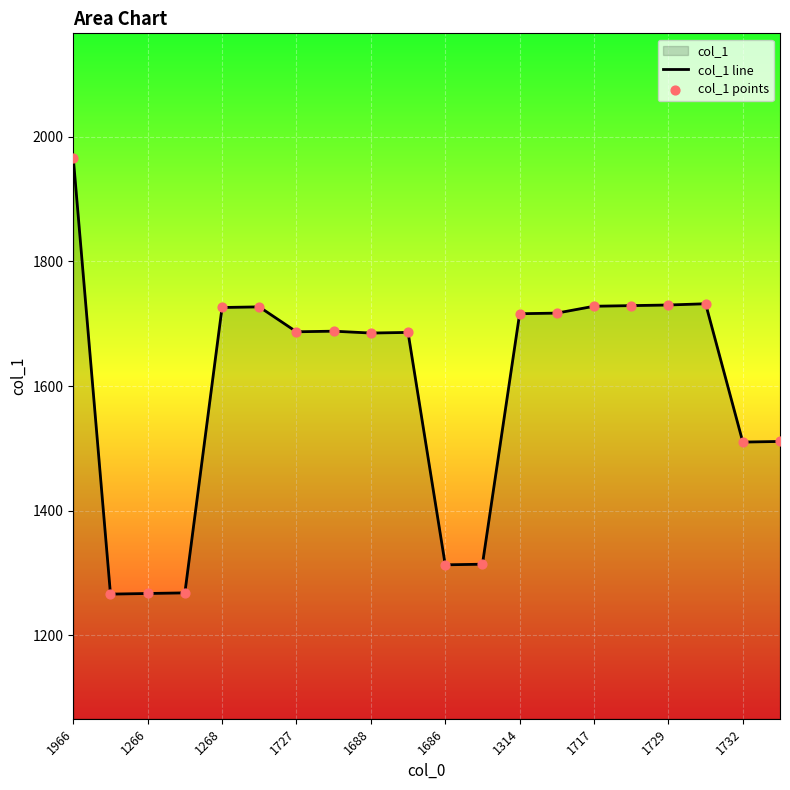

At which category is the sum across all series the highest?

1966